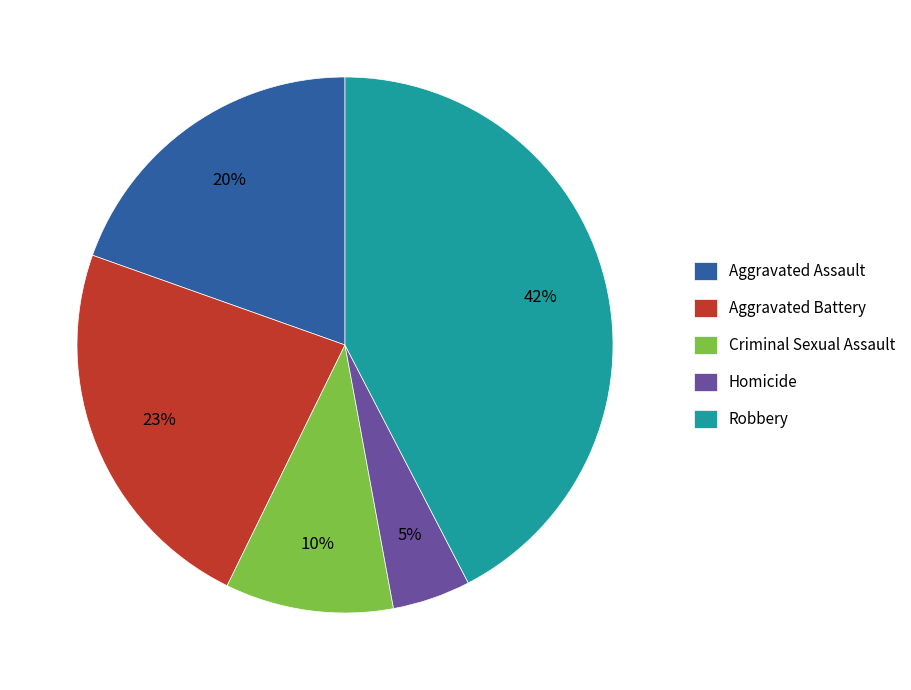

To the nearest percent, what is the average slice percentage?

20%